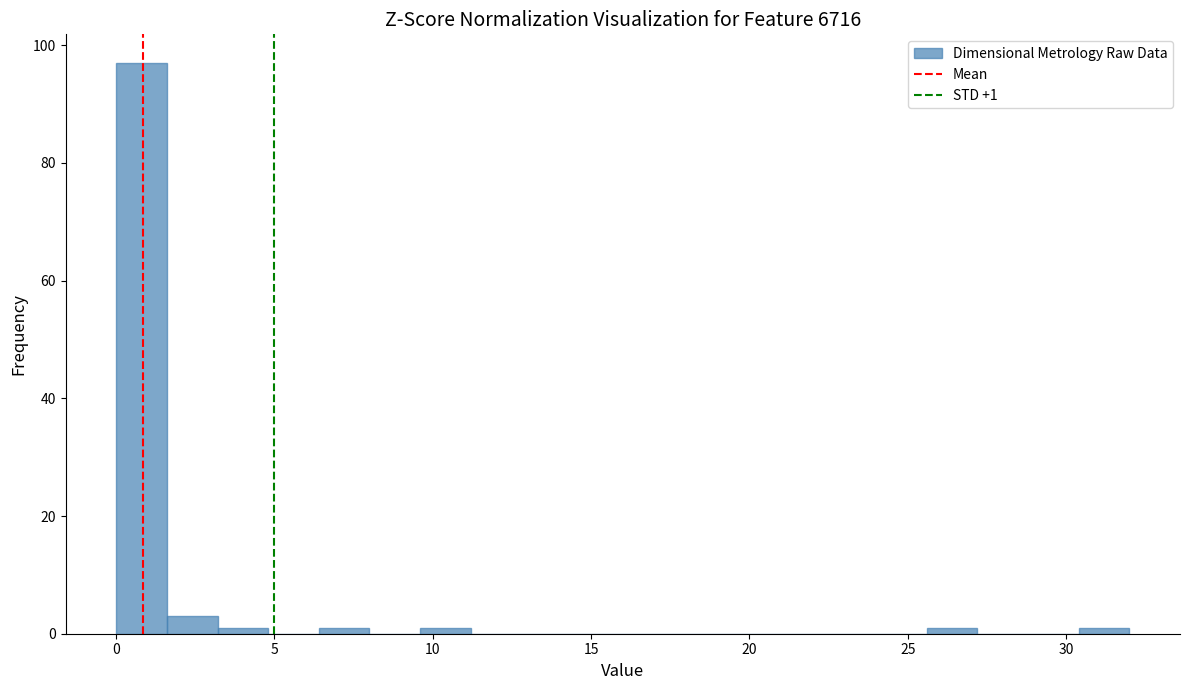

Around what value on the x-axis is the tallest bar? Give the approximate position of its centre, as read against the axis.

1.0